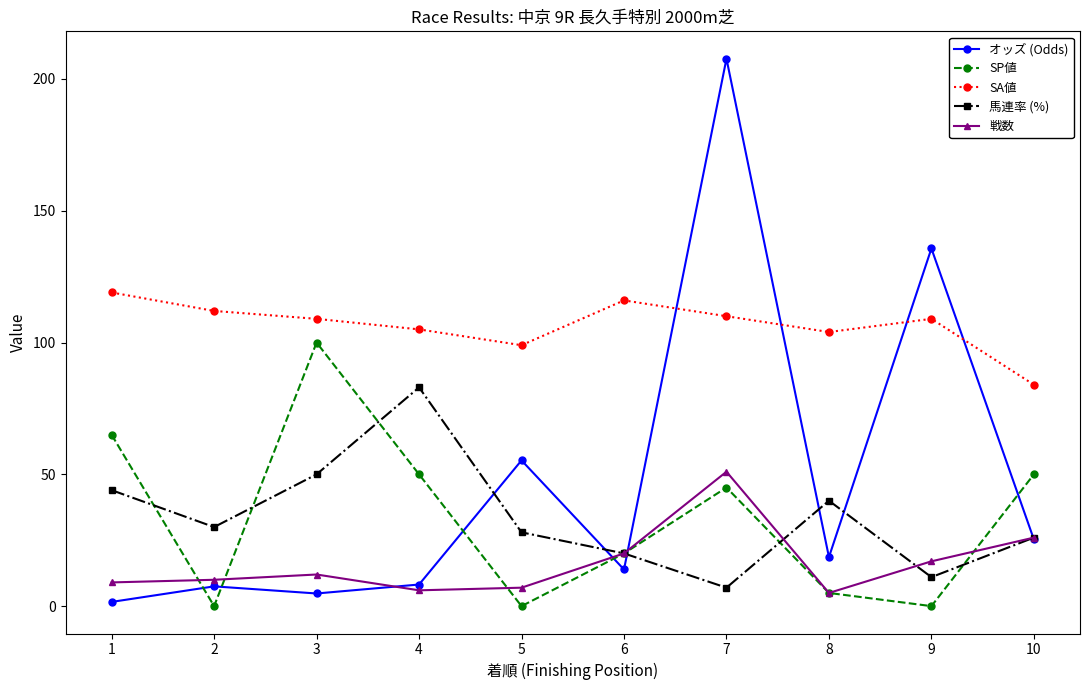

Does the chart have visible grid lines?

No